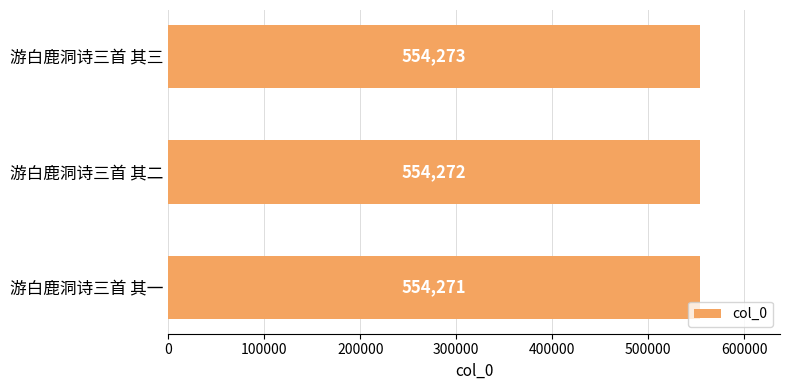

What is the minimum value shown in the chart?

554271